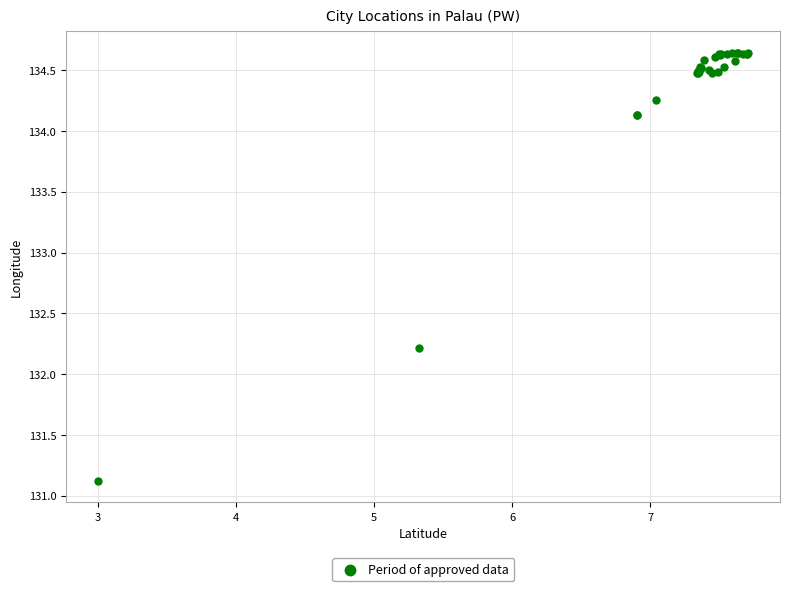

What Y value in the scatter plot is closest to 132?

132.2